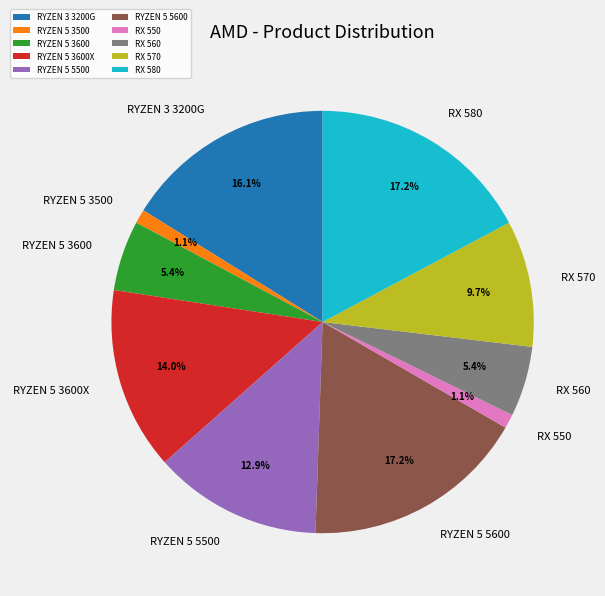

True or false: RYZEN 3 3200G accounts for 22% of the total.

False